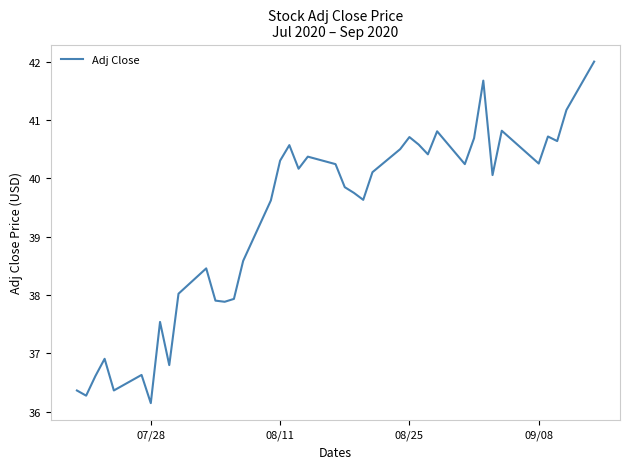

What is the difference between the maximum and minimum values?

5.9